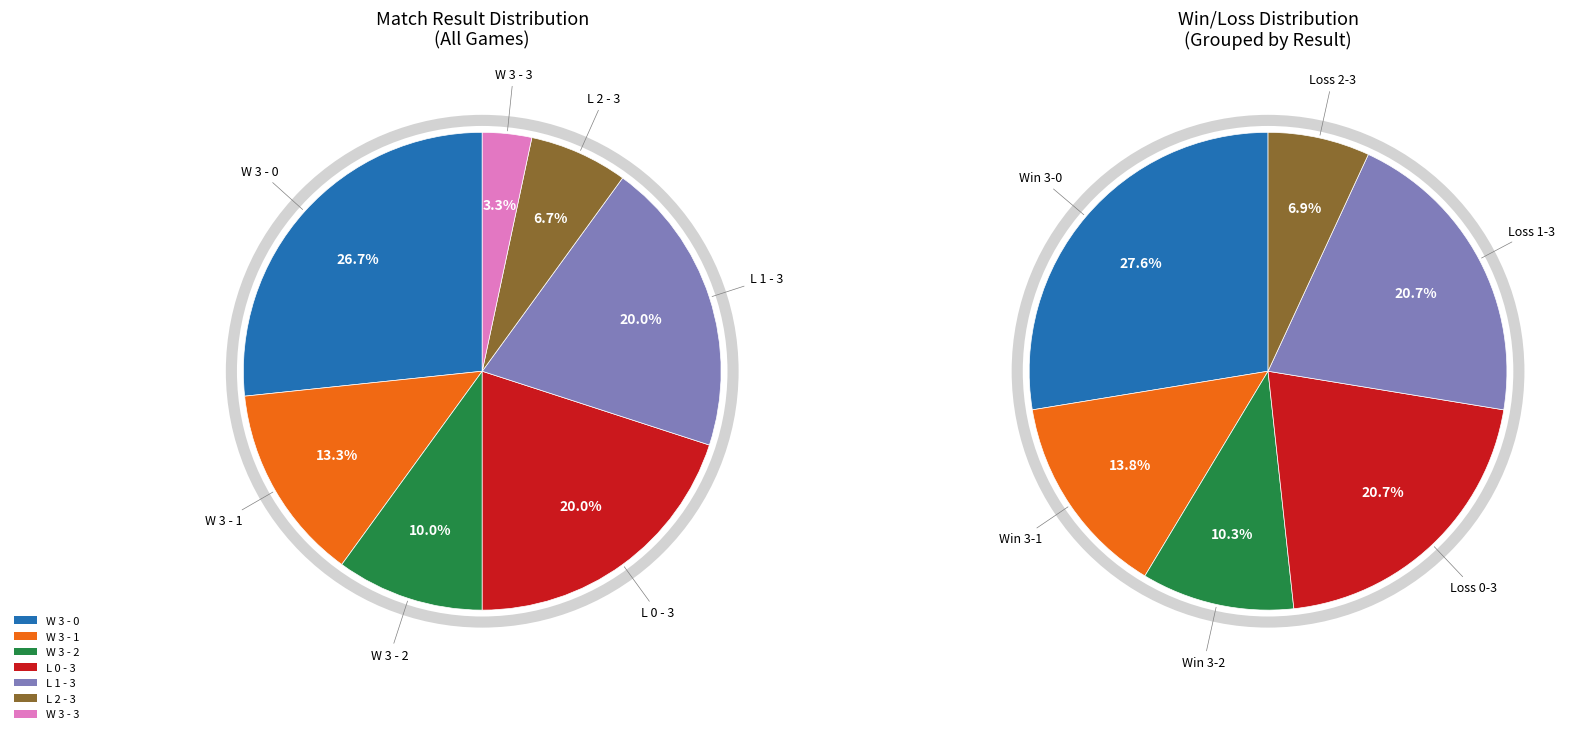

To the nearest percent, what is the difference between the largest and smallest slice percentages?

23%